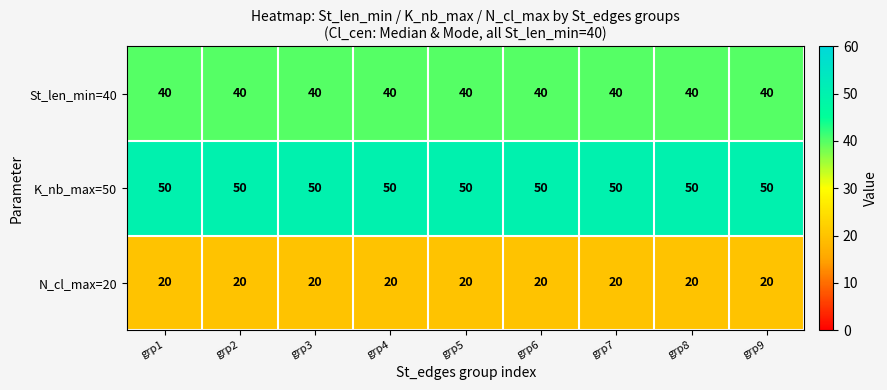

What is the total value across all series at grp8?

110